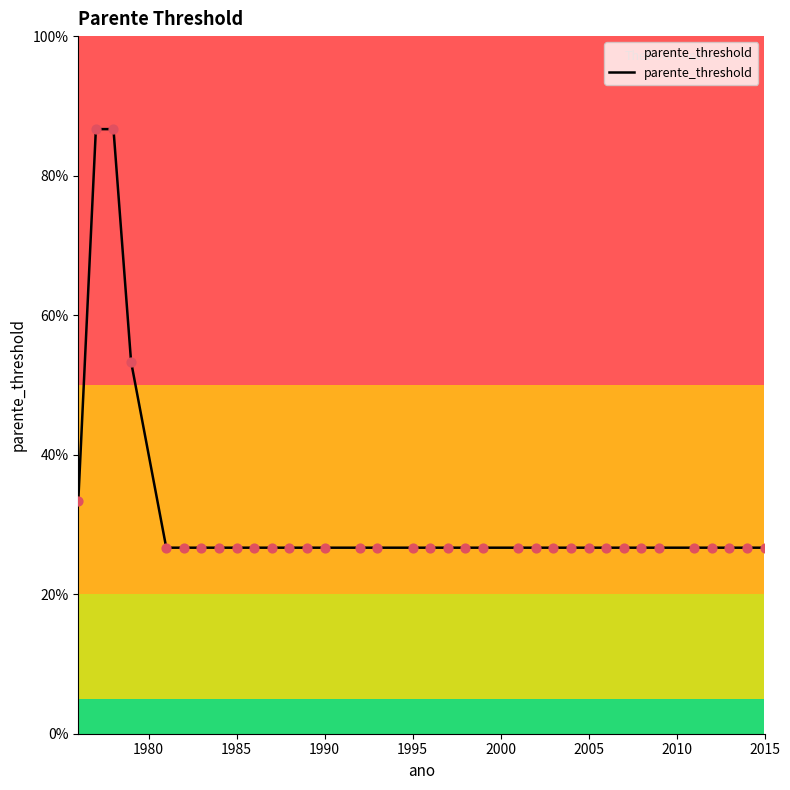

Does the chart have visible grid lines?

No